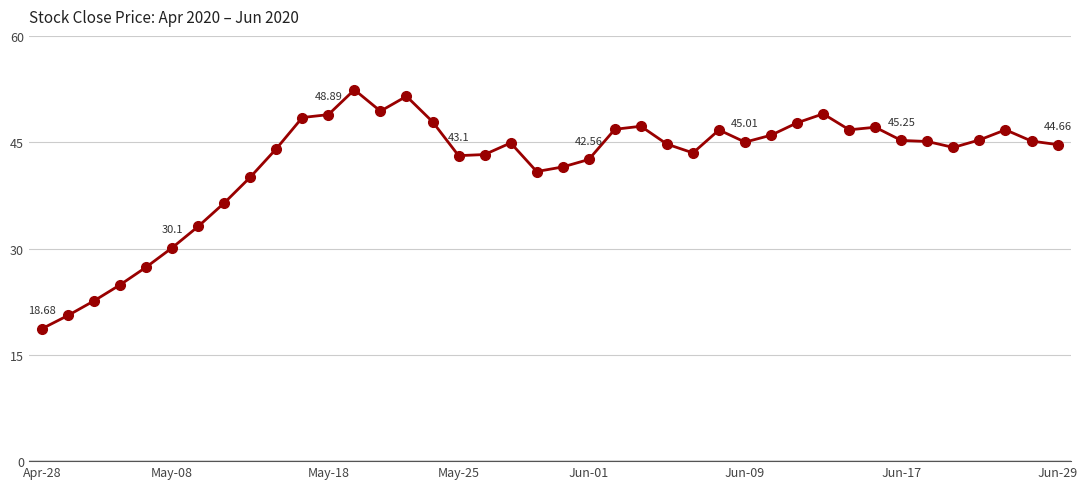

What is the minimum value shown in the chart?

18.7